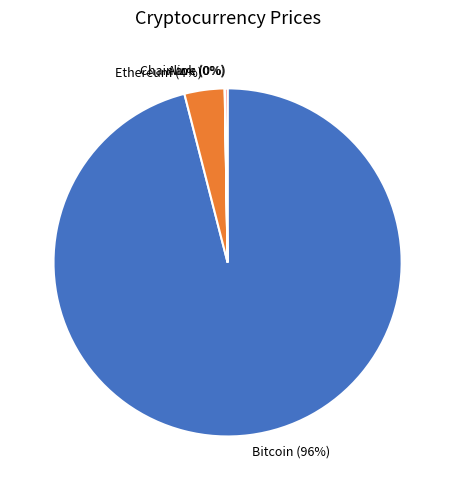

Is it true that Ethereum is 4% of the pie?

True